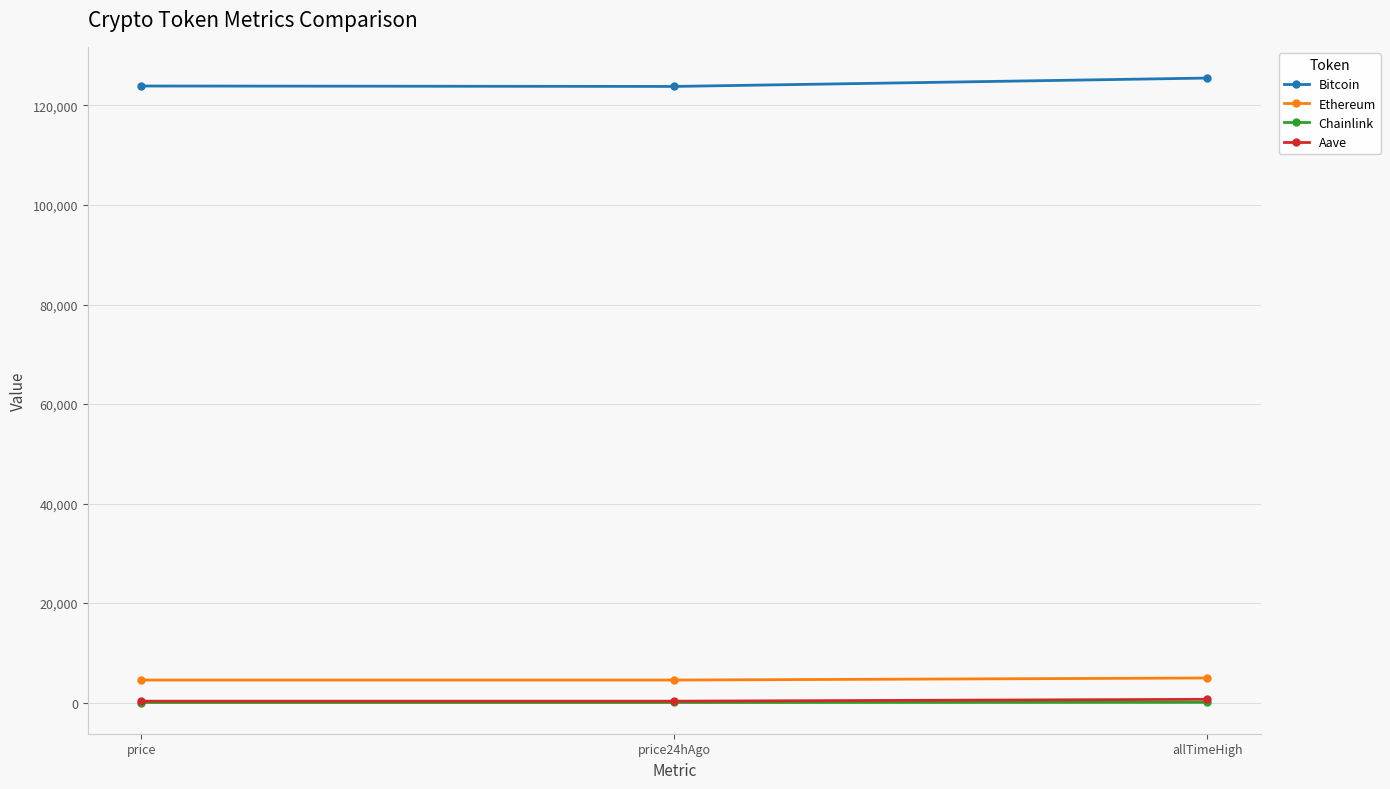

What is the label of the 3rd point from the right?

price